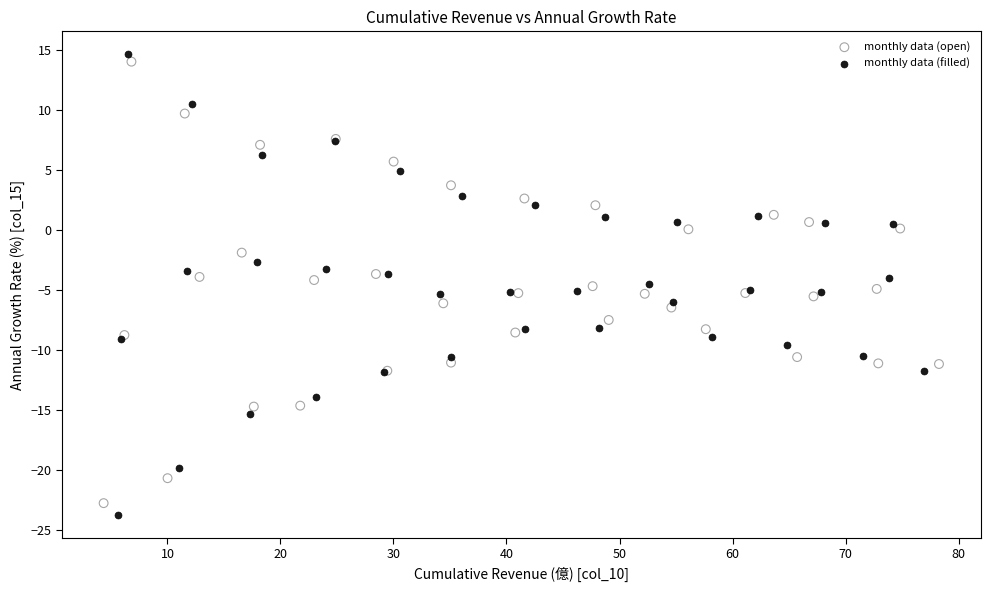

Which series contains the lowest Y value?

monthly data (filled)